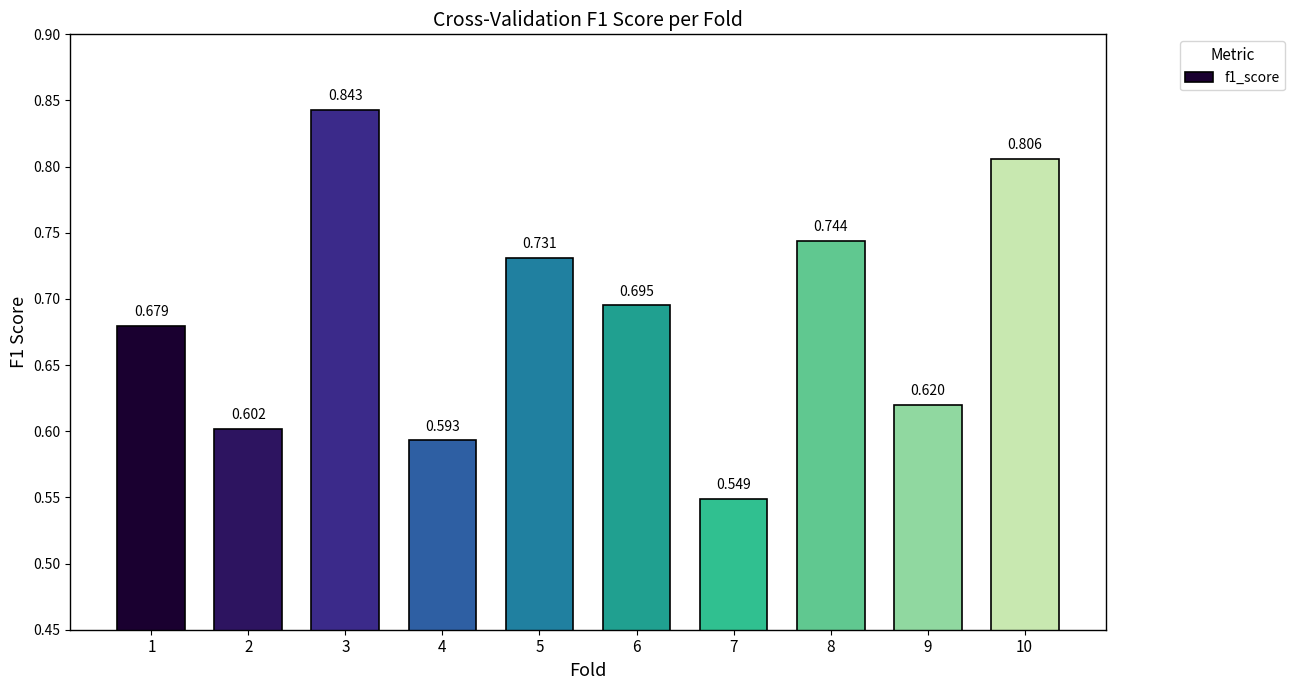

At which category does the chart reach its peak across all series?

3